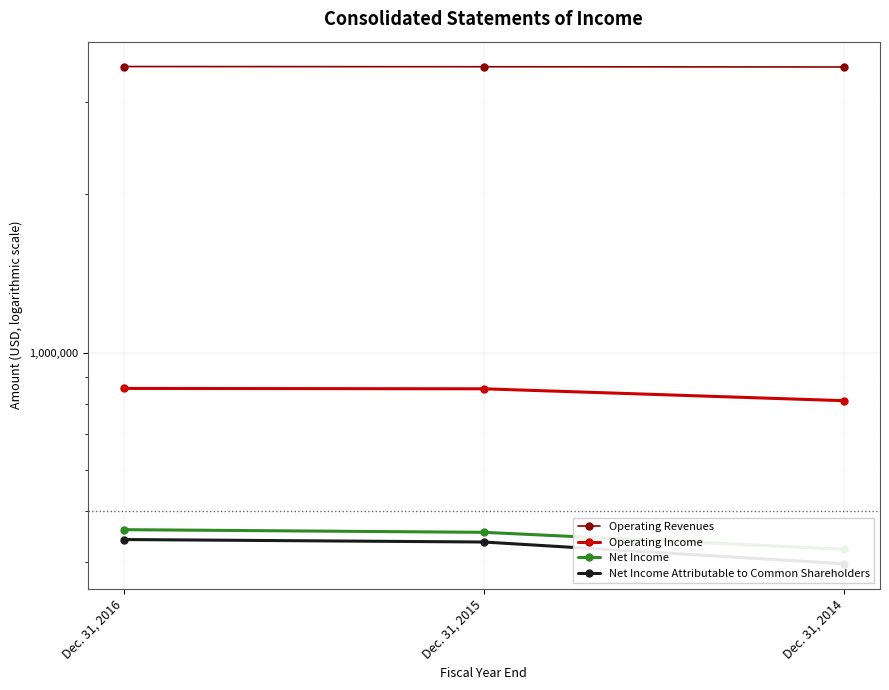

Is the value of Net Income at Dec. 31, 2015 greater than the value of Operating Revenues at Dec. 31, 2015?

No